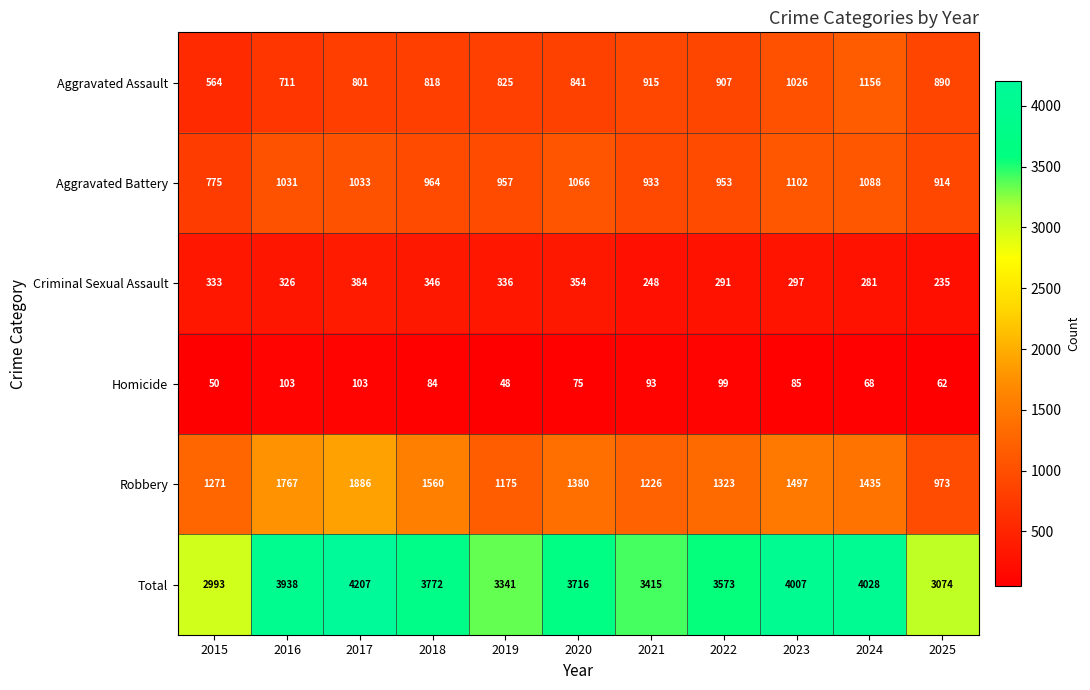

Which category has the highest value across all series?

2017